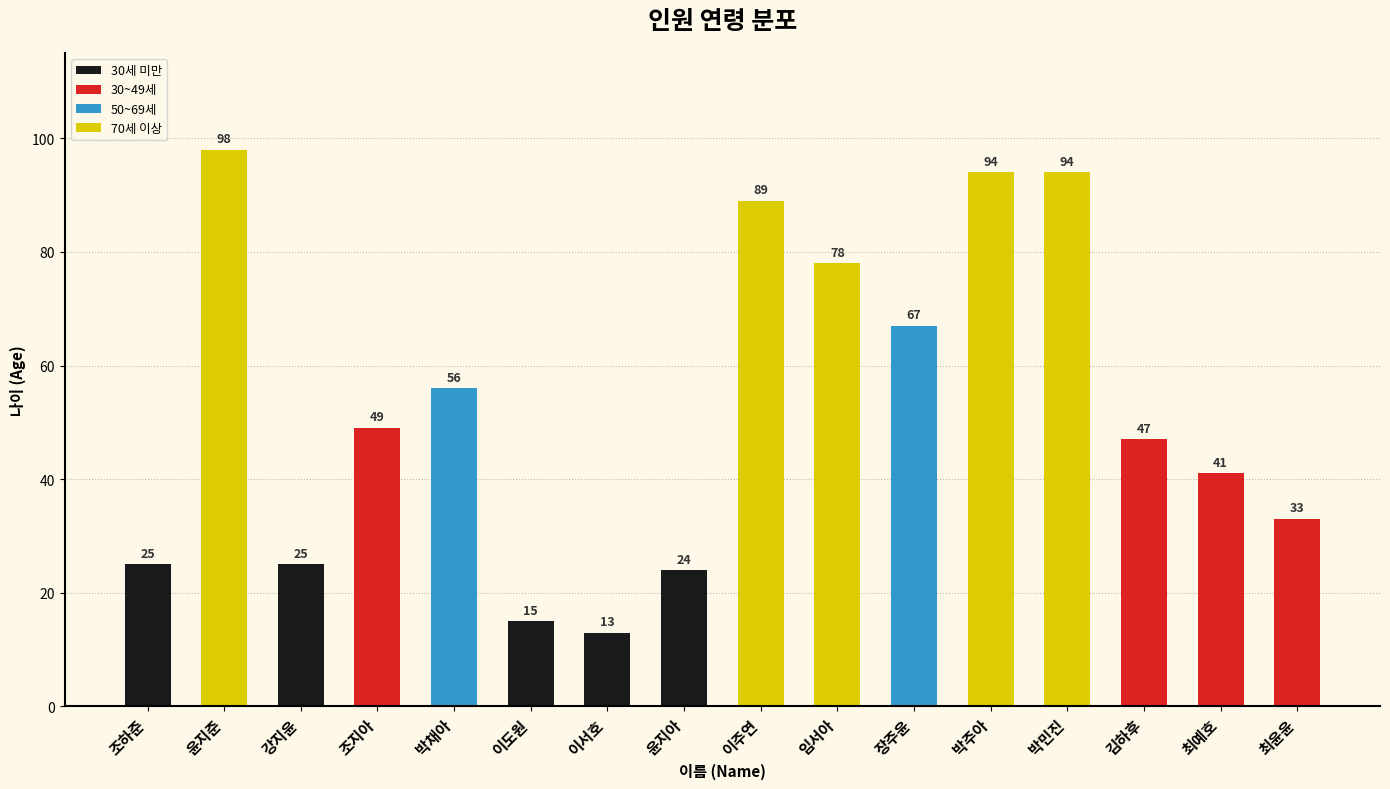

Is it true that the value at 장주윤 is 67?

True